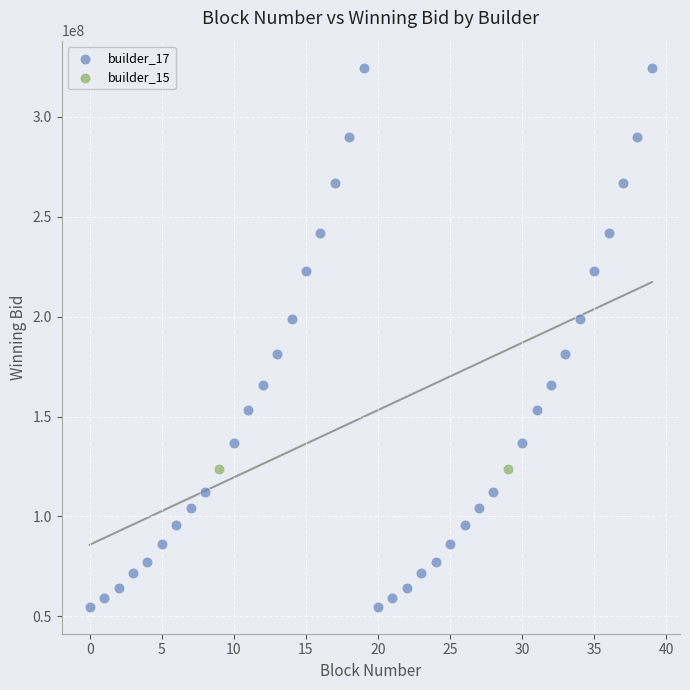

What are all the series names shown in the legend?

builder_17, builder_15